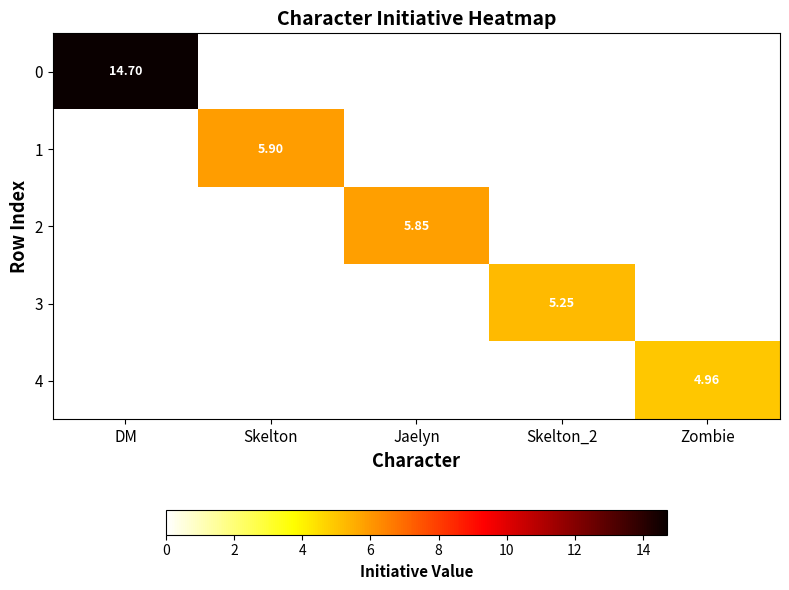

What is the difference between the highest and lowest values at Skelton_2?

5.2